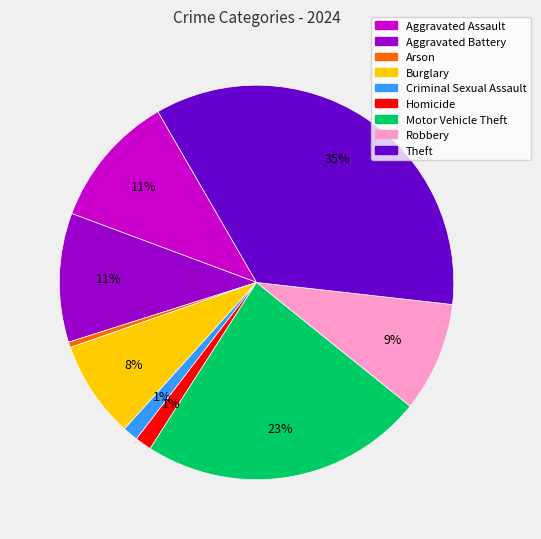

Do Robbery and Motor Vehicle Theft together represent more than half of the pie?

No